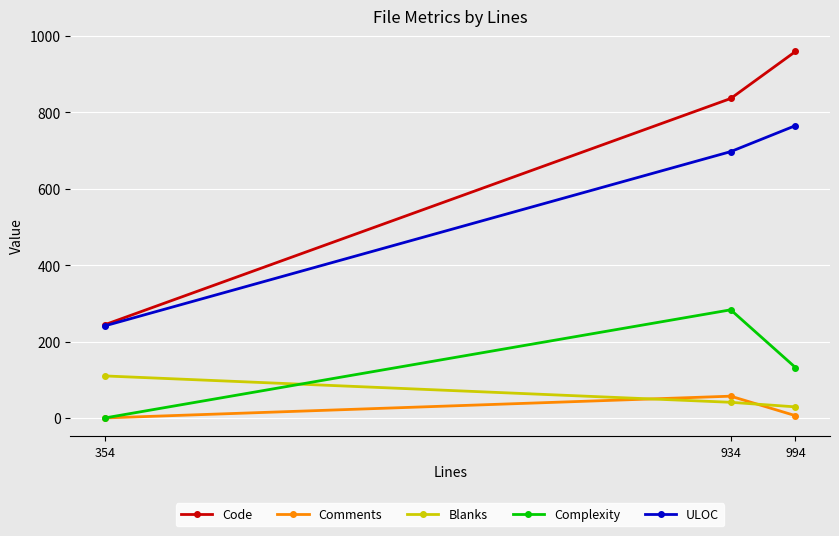

Which series changed the most between 354 and 994?

Code